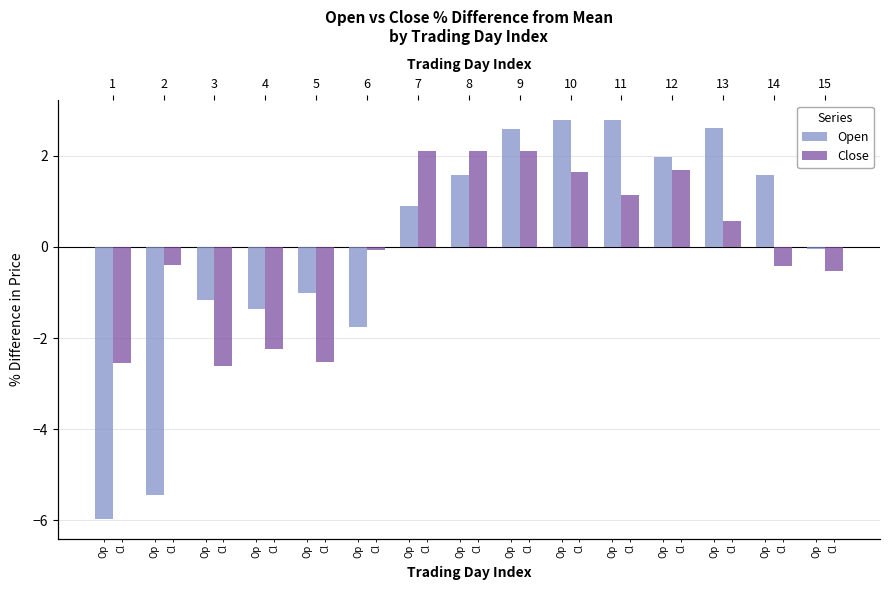

At which category does the chart reach its minimum across all series?

1